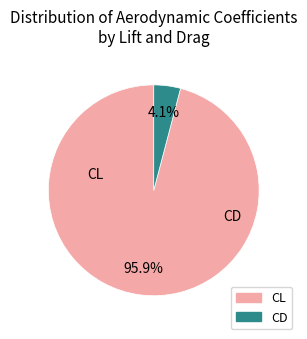

Is there any slice that represents more than half of the pie?

Yes